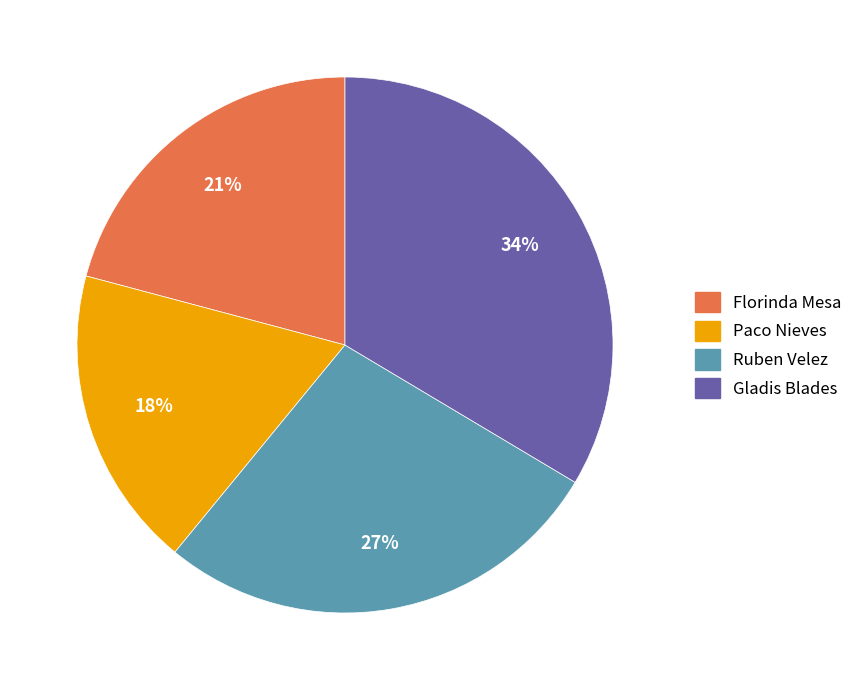

To the nearest percent, what is the combined percentage of Florinda Mesa and Ruben Velez?

48%